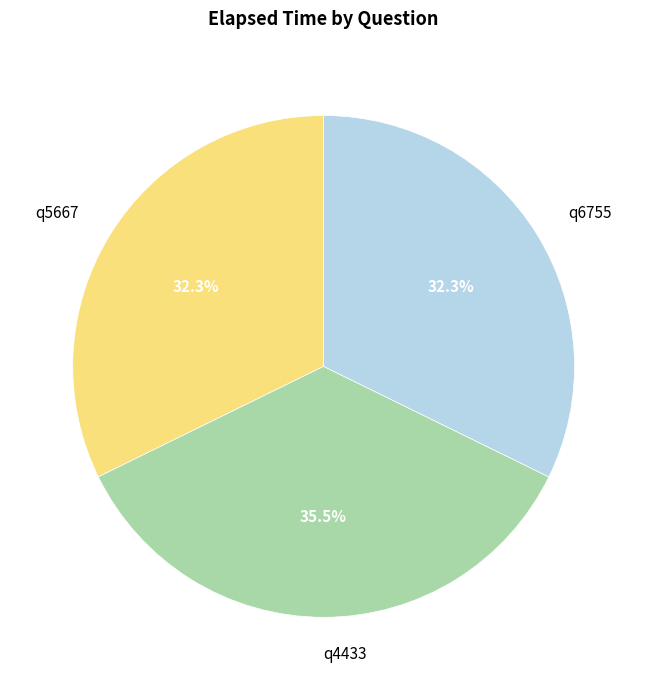

To the nearest percent, what is the difference between the largest and smallest slice percentages?

3%